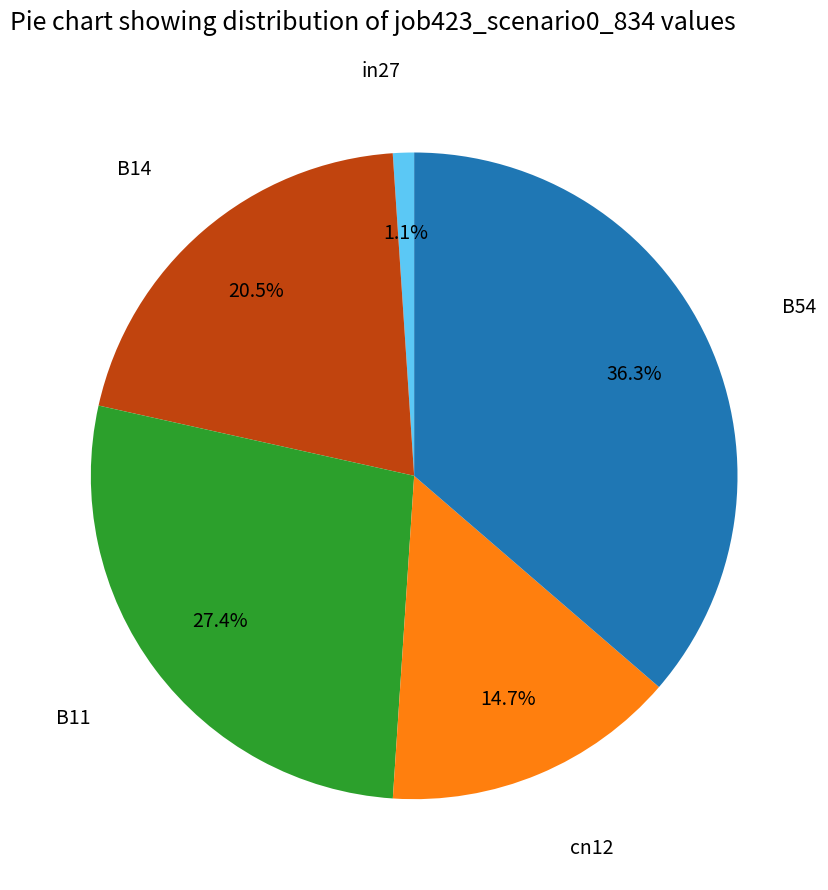

Does any single category account for the majority?

No